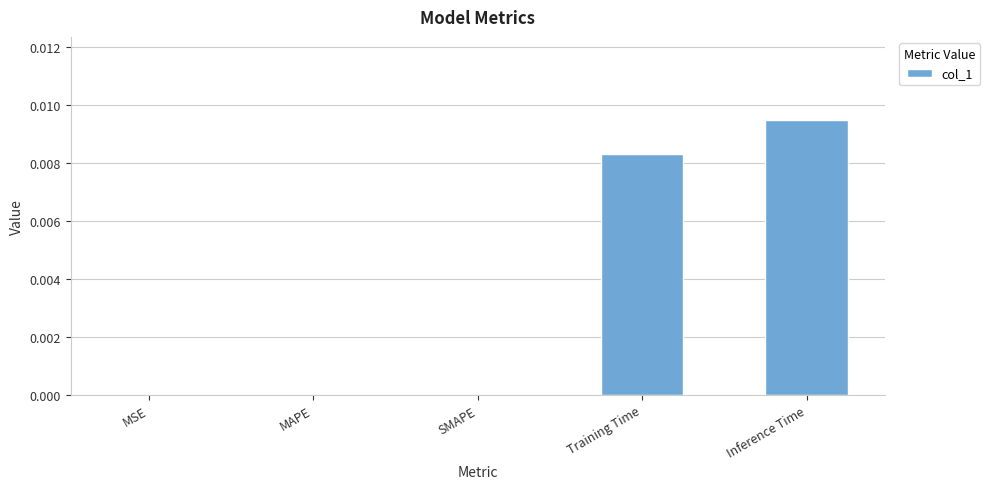

At which category does the chart reach its peak across all series?

Inference Time